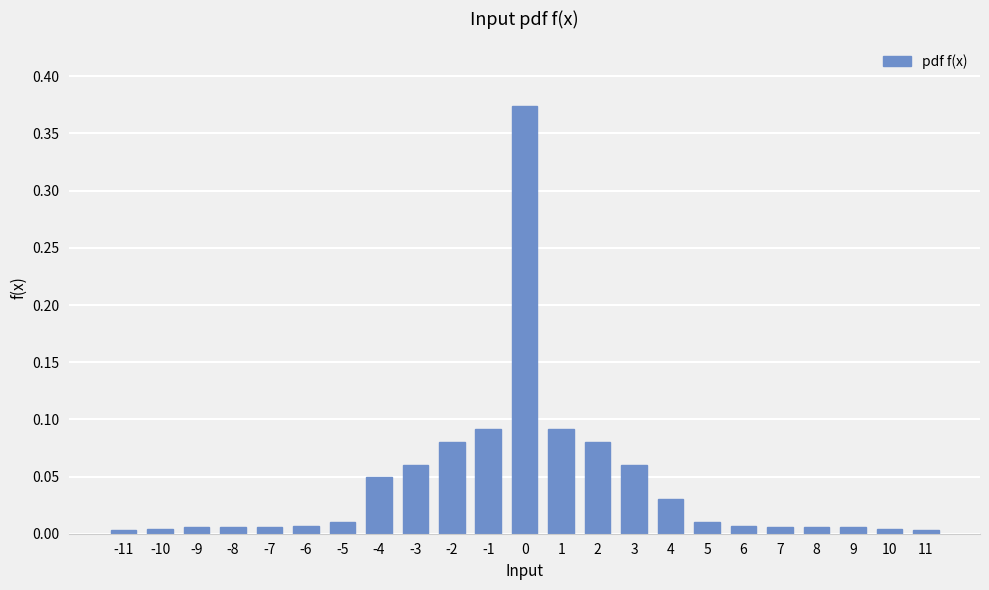

Between 5 and -3, which is larger?

-3